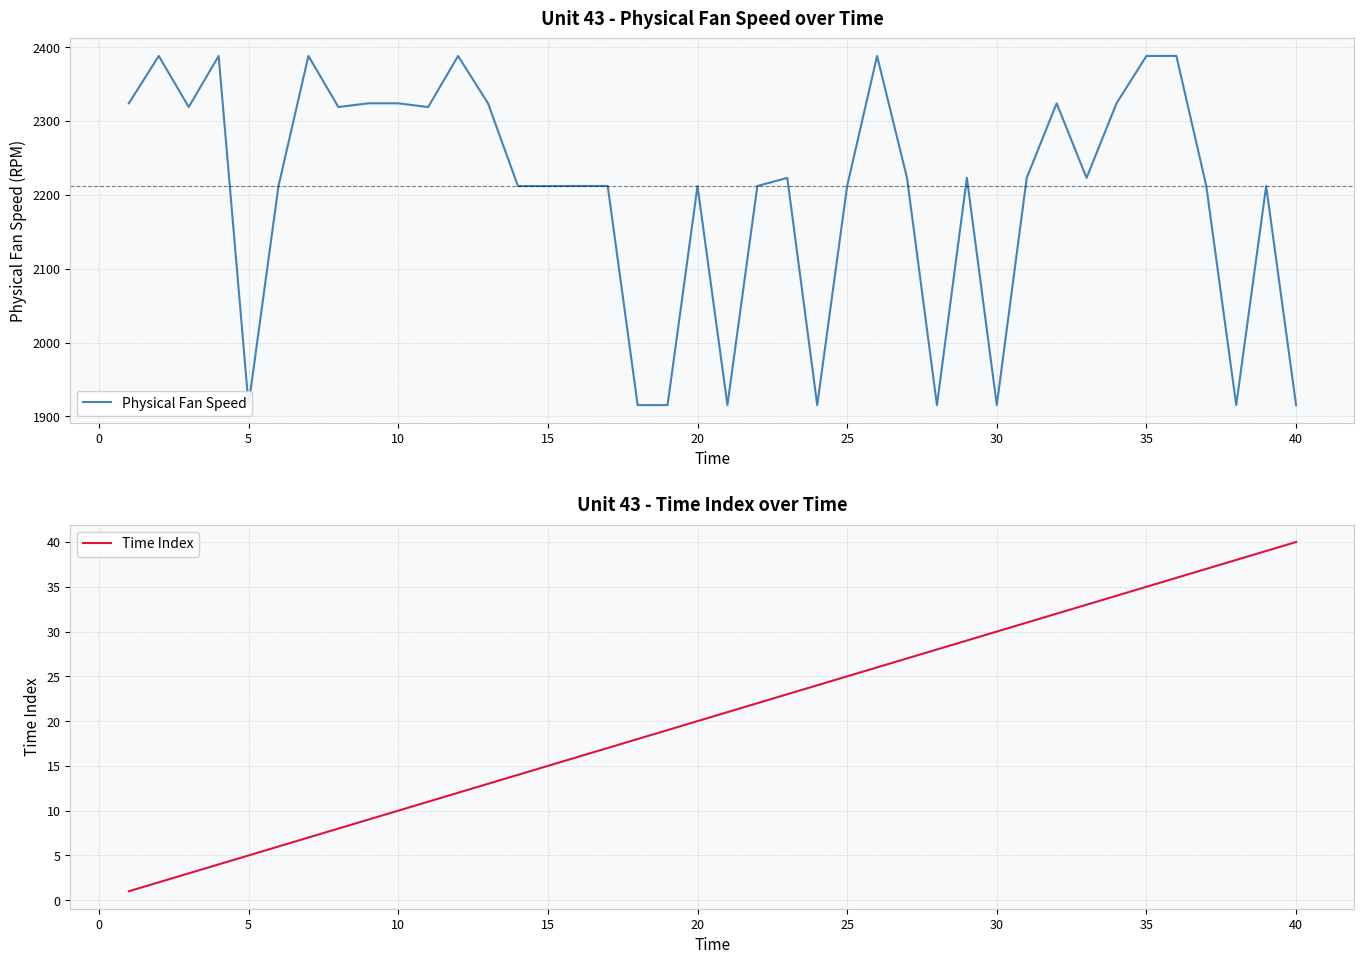

What is the maximum value for Physical Fan Speed?

2388.1